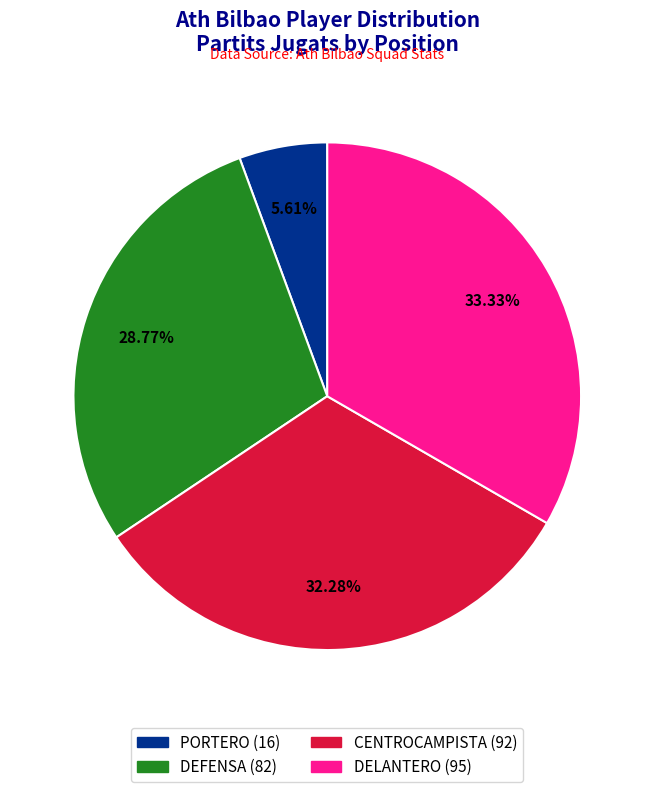

Does any single category account for the majority?

No